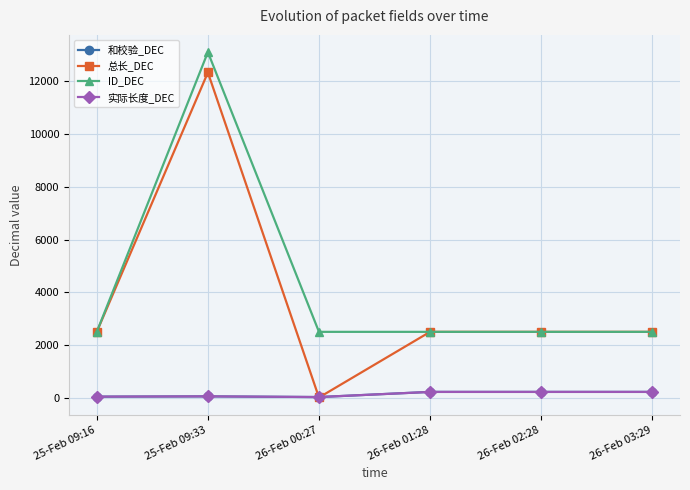

Is this an area chart (filled region under the line)?

No